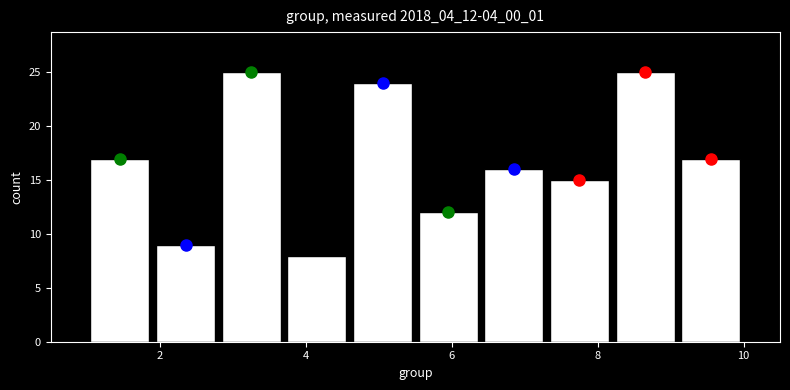

Reading left to right, transcribe this chart: for each bar, give the range it covers on the x-axis and its height. Neither the bar edges nor the heights are printed on the chart, so give them approximately, as read against the axes.

1.0 to 1.9: 17
1.9 to 2.8: 9
2.8 to 3.7: 25
3.7 to 4.6: 8
4.6 to 5.5: 24
5.5 to 6.4: 12
6.4 to 7.3: 16
7.3 to 8.2: 15
8.2 to 9.1: 25
9.1 to 10.0: 17